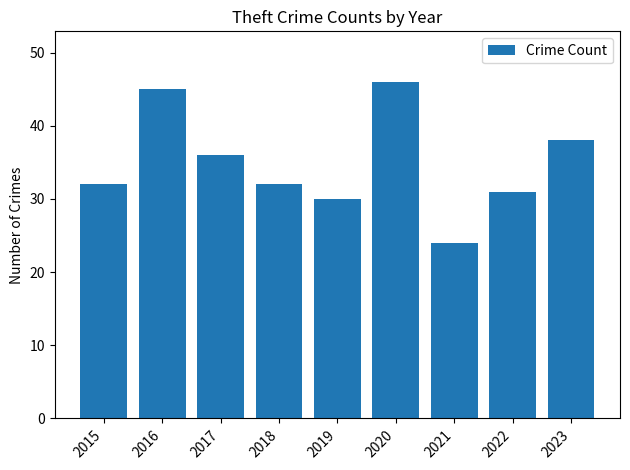

What is the greatest value displayed?

46